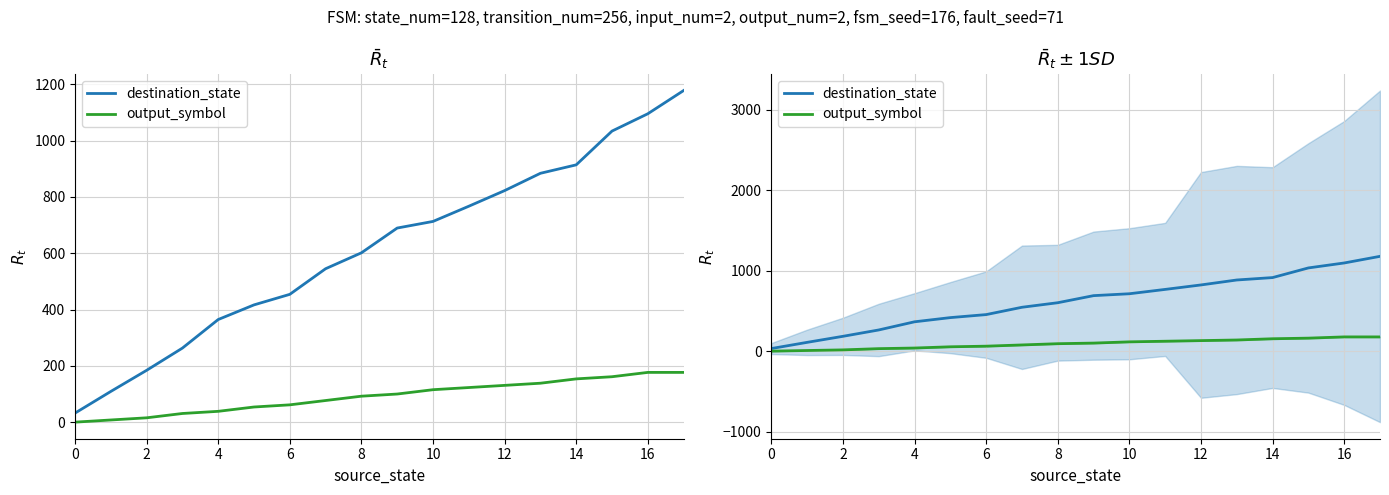

What are all the series names shown in the legend?

destination_state, output_symbol